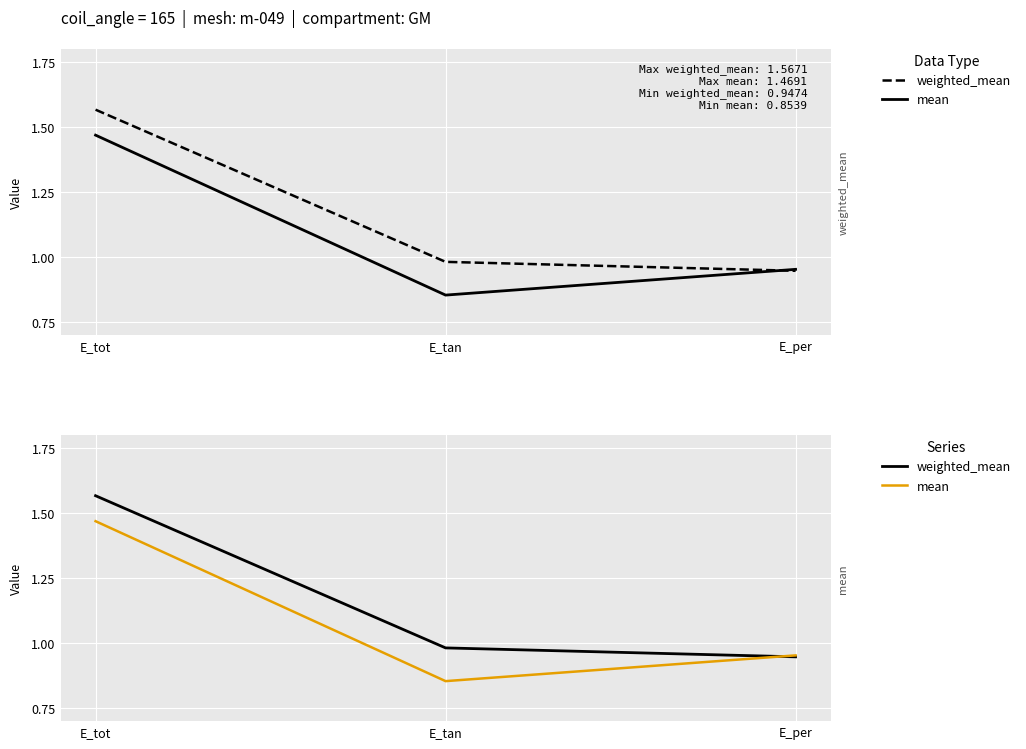

Which series has the largest total across all categories?

weighted_mean